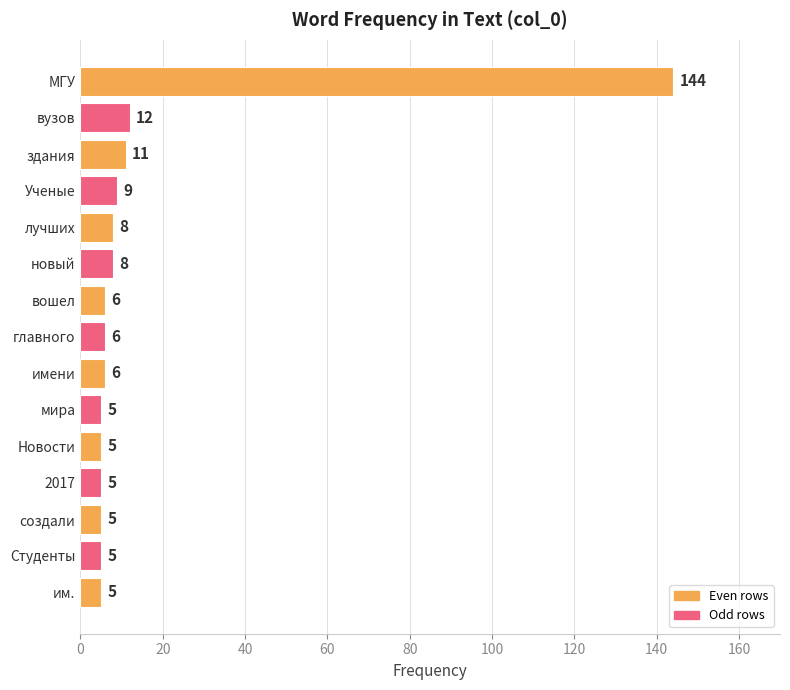

Does the chart contain stacked bars?

No